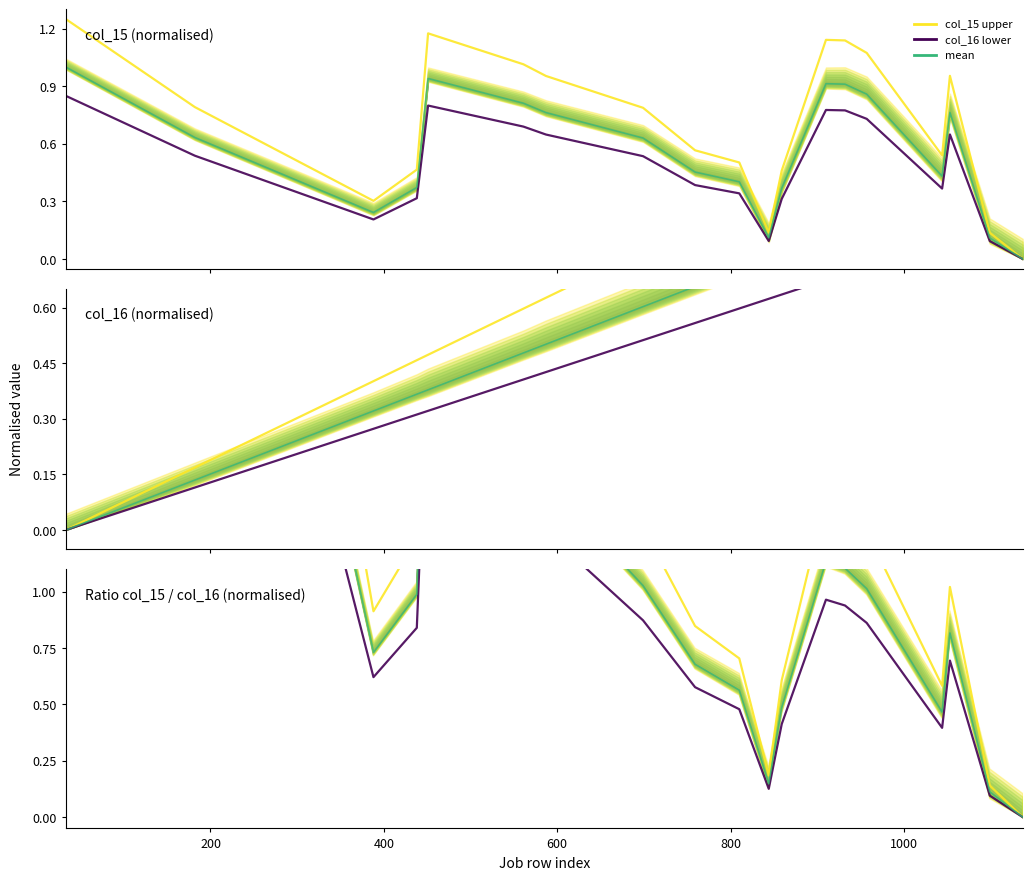

How many lines are shown in the chart?

3